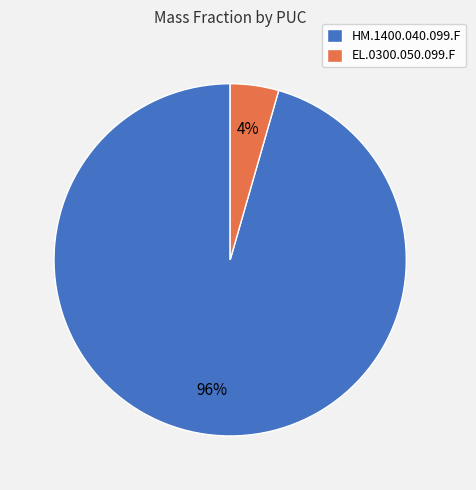

To the nearest percent, what is the combined percentage of HM.1400.040.099.F and EL.0300.050.099.F?

100%